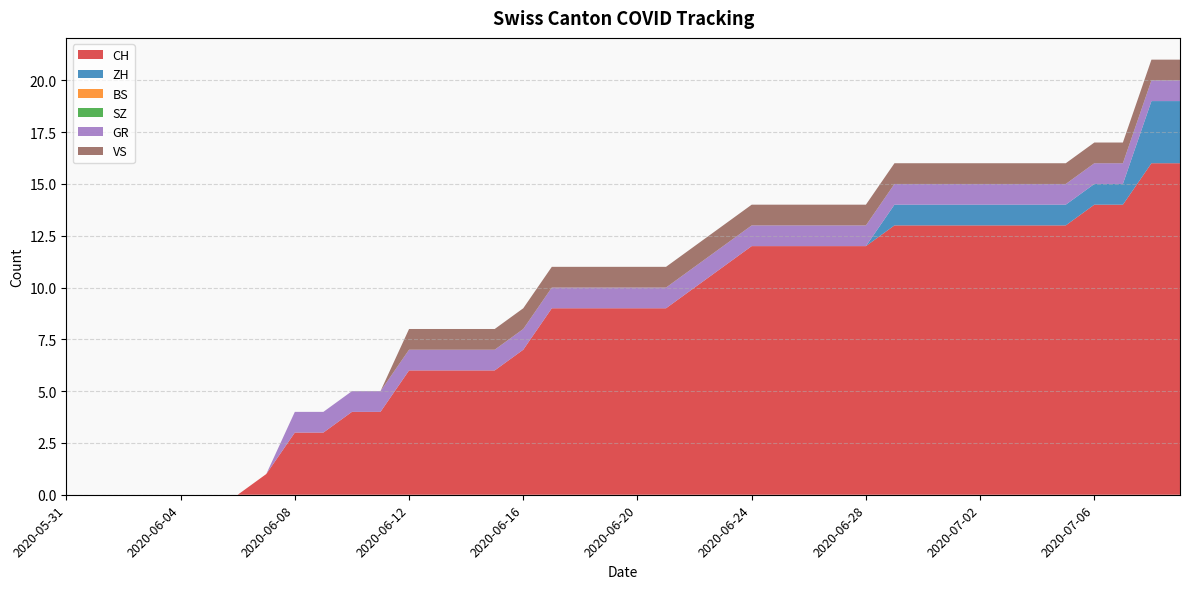

Reading left to right, what are all the values shown in this chart?

CH: 2020-05-31=0	2020-06-01=0	2020-06-02=0	2020-06-03=0	2020-06-04=0	2020-06-05=0	2020-06-06=0	2020-06-07=1	2020-06-08=3	2020-06-09=3	2020-06-10=4	2020-06-11=4	2020-06-12=6	2020-06-13=6	2020-06-14=6	2020-06-15=6	2020-06-16=7	2020-06-17=9	2020-06-18=9	2020-06-19=9	2020-06-20=9	2020-06-21=9	2020-06-22=10	2020-06-23=11	2020-06-24=12	2020-06-25=12	2020-06-26=12	2020-06-27=12	2020-06-28=12	2020-06-29=13	2020-06-30=13	2020-07-01=13	2020-07-02=13	2020-07-03=13	2020-07-04=13	2020-07-05=13	2020-07-06=14	2020-07-07=14	2020-07-08=16	2020-07-09=16
ZH: 2020-05-31=0	2020-06-01=0	2020-06-02=0	2020-06-03=0	2020-06-04=0	2020-06-05=0	2020-06-06=0	2020-06-07=0	2020-06-08=0	2020-06-09=0	2020-06-10=0	2020-06-11=0	2020-06-12=0	2020-06-13=0	2020-06-14=0	2020-06-15=0	2020-06-16=0	2020-06-17=0	2020-06-18=0	2020-06-19=0	2020-06-20=0	2020-06-21=0	2020-06-22=0	2020-06-23=0	2020-06-24=0	2020-06-25=0	2020-06-26=0	2020-06-27=0	2020-06-28=0	2020-06-29=1	2020-06-30=1	2020-07-01=1	2020-07-02=1	2020-07-03=1	2020-07-04=1	2020-07-05=1	2020-07-06=1	2020-07-07=1	2020-07-08=3	2020-07-09=3
BS: 2020-05-31=0	2020-06-01=0	2020-06-02=0	2020-06-03=0	2020-06-04=0	2020-06-05=0	2020-06-06=0	2020-06-07=0	2020-06-08=0	2020-06-09=0	2020-06-10=0	2020-06-11=0	2020-06-12=0	2020-06-13=0	2020-06-14=0	2020-06-15=0	2020-06-16=0	2020-06-17=0	2020-06-18=0	2020-06-19=0	2020-06-20=0	2020-06-21=0	2020-06-22=0	2020-06-23=0	2020-06-24=0	2020-06-25=0	2020-06-26=0	2020-06-27=0	2020-06-28=0	2020-06-29=0	2020-06-30=0	2020-07-01=0	2020-07-02=0	2020-07-03=0	2020-07-04=0	2020-07-05=0	2020-07-06=0	2020-07-07=0	2020-07-08=0	2020-07-09=0
SZ: 2020-05-31=0	2020-06-01=0	2020-06-02=0	2020-06-03=0	2020-06-04=0	2020-06-05=0	2020-06-06=0	2020-06-07=0	2020-06-08=0	2020-06-09=0	2020-06-10=0	2020-06-11=0	2020-06-12=0	2020-06-13=0	2020-06-14=0	2020-06-15=0	2020-06-16=0	2020-06-17=0	2020-06-18=0	2020-06-19=0	2020-06-20=0	2020-06-21=0	2020-06-22=0	2020-06-23=0	2020-06-24=0	2020-06-25=0	2020-06-26=0	2020-06-27=0	2020-06-28=0	2020-06-29=0	2020-06-30=0	2020-07-01=0	2020-07-02=0	2020-07-03=0	2020-07-04=0	2020-07-05=0	2020-07-06=0	2020-07-07=0	2020-07-08=0	2020-07-09=0
GR: 2020-05-31=0	2020-06-01=0	2020-06-02=0	2020-06-03=0	2020-06-04=0	2020-06-05=0	2020-06-06=0	2020-06-07=0	2020-06-08=1	2020-06-09=1	2020-06-10=1	2020-06-11=1	2020-06-12=1	2020-06-13=1	2020-06-14=1	2020-06-15=1	2020-06-16=1	2020-06-17=1	2020-06-18=1	2020-06-19=1	2020-06-20=1	2020-06-21=1	2020-06-22=1	2020-06-23=1	2020-06-24=1	2020-06-25=1	2020-06-26=1	2020-06-27=1	2020-06-28=1	2020-06-29=1	2020-06-30=1	2020-07-01=1	2020-07-02=1	2020-07-03=1	2020-07-04=1	2020-07-05=1	2020-07-06=1	2020-07-07=1	2020-07-08=1	2020-07-09=1
VS: 2020-05-31=0	2020-06-01=0	2020-06-02=0	2020-06-03=0	2020-06-04=0	2020-06-05=0	2020-06-06=0	2020-06-07=0	2020-06-08=0	2020-06-09=0	2020-06-10=0	2020-06-11=0	2020-06-12=1	2020-06-13=1	2020-06-14=1	2020-06-15=1	2020-06-16=1	2020-06-17=1	2020-06-18=1	2020-06-19=1	2020-06-20=1	2020-06-21=1	2020-06-22=1	2020-06-23=1	2020-06-24=1	2020-06-25=1	2020-06-26=1	2020-06-27=1	2020-06-28=1	2020-06-29=1	2020-06-30=1	2020-07-01=1	2020-07-02=1	2020-07-03=1	2020-07-04=1	2020-07-05=1	2020-07-06=1	2020-07-07=1	2020-07-08=1	2020-07-09=1